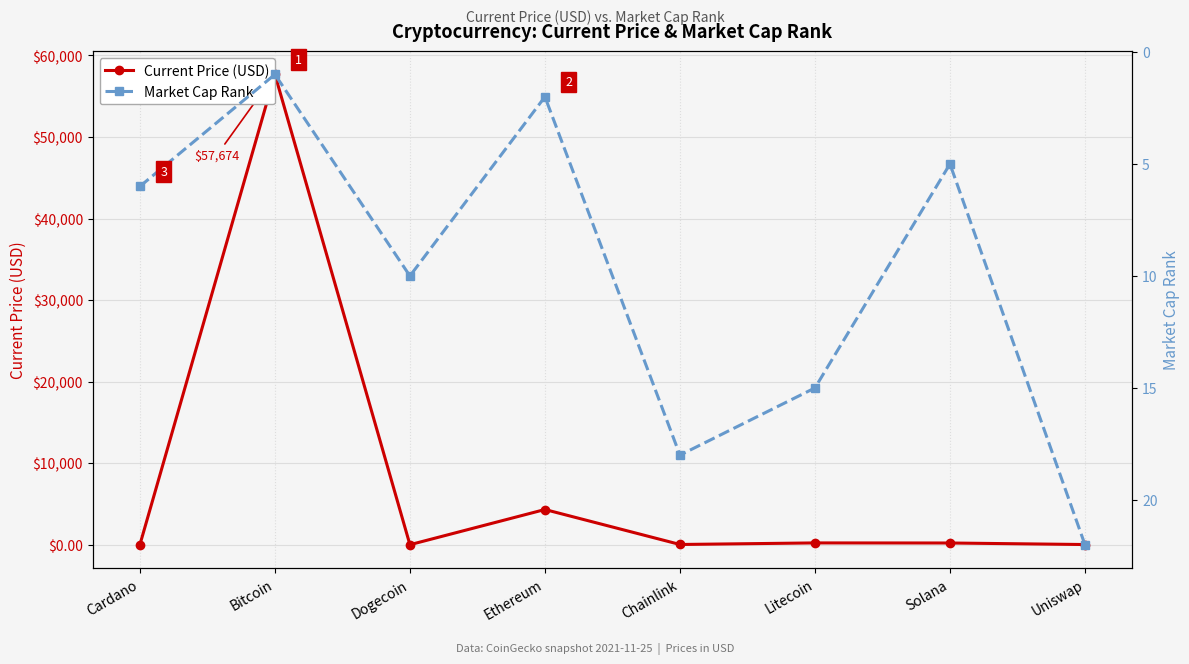

What is the minimum value shown in the chart?

0.2